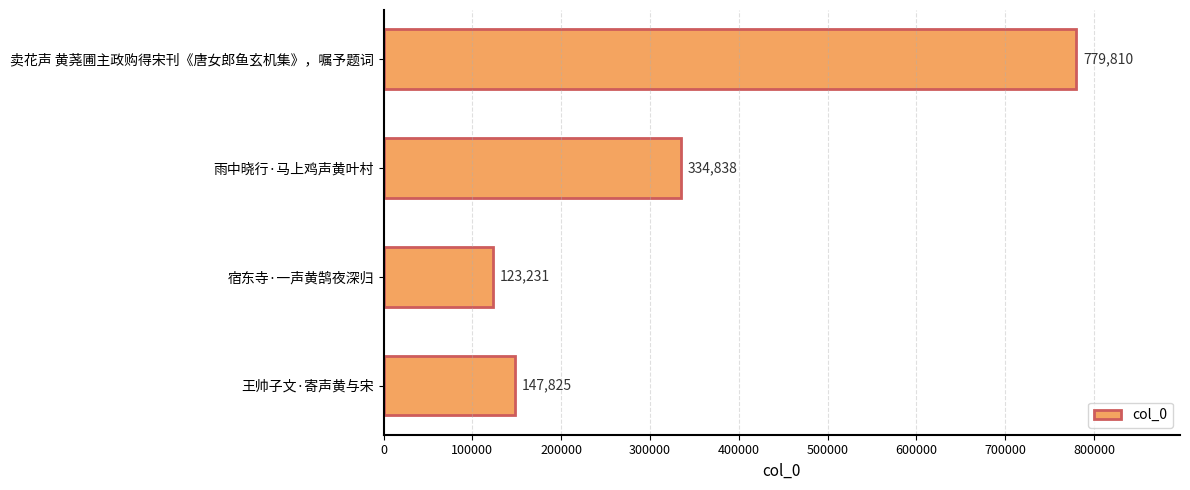

At which label is the value closest to 451520?

雨中晓行·马上鸡声黄叶村